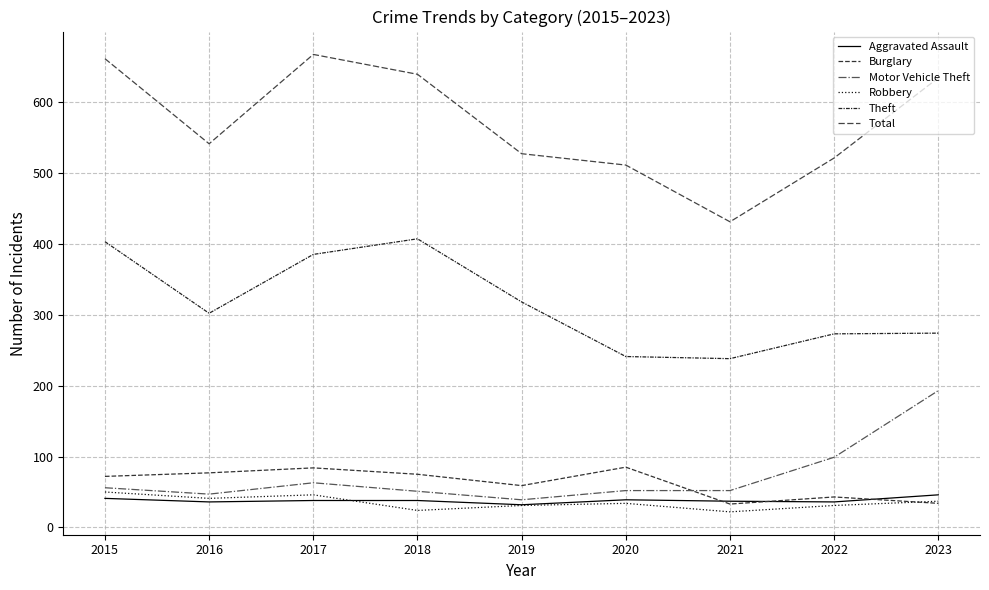

Reading left to right, list all the values displayed in this chart.

Aggravated Assault: 41	36	38	38	32	39	37	36	46
Burglary: 72	77	84	75	59	85	33	43	34
Motor Vehicle Theft: 56	47	63	51	39	52	52	99	193
Robbery: 50	41	46	24	31	34	22	31	37
Theft: 403	302	385	407	318	241	238	273	274
Total: 661	541	667	639	527	511	431	521	634